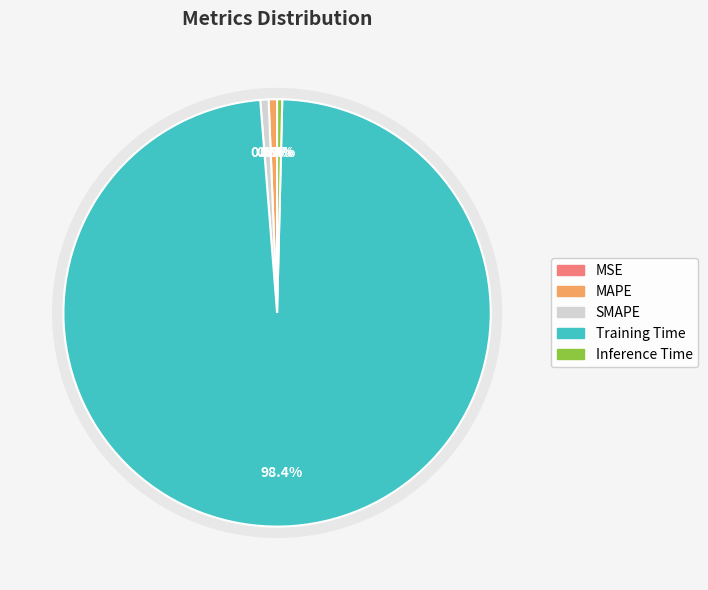

The Inference Time slice represents 1% of the pie. True or false?

False